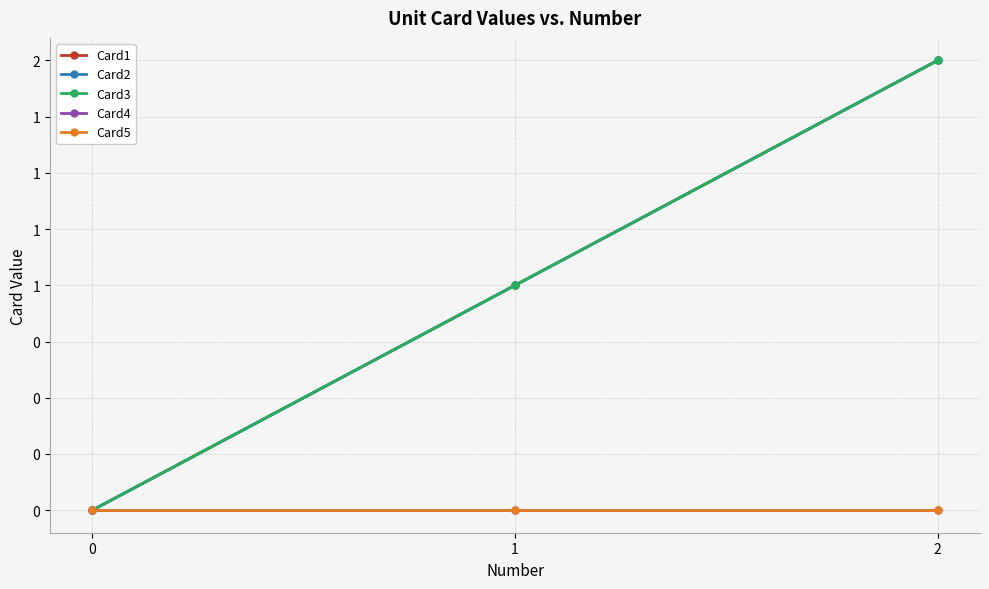

Is the value of Card3 at 1 greater than the value of Card2 at 1?

No